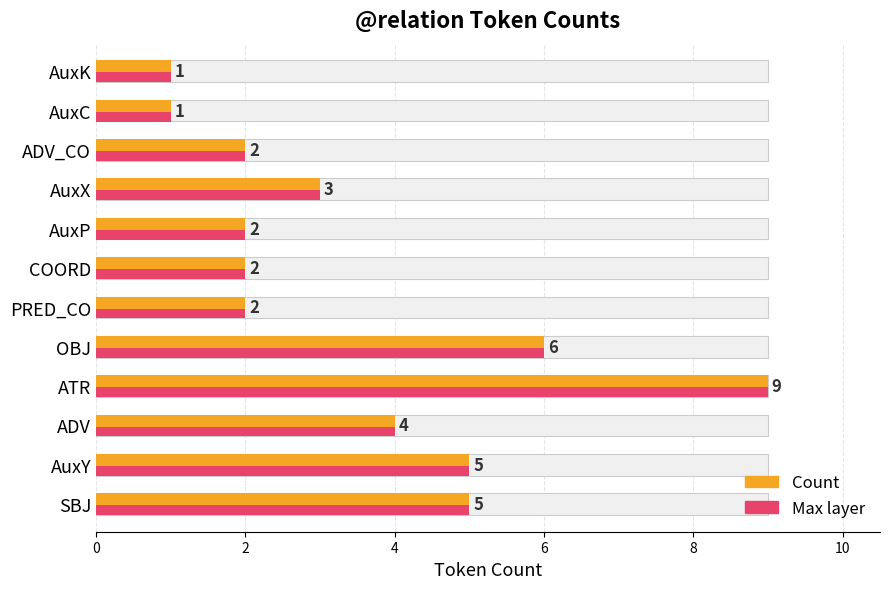

Is it true that the value at SBJ is 5?

True